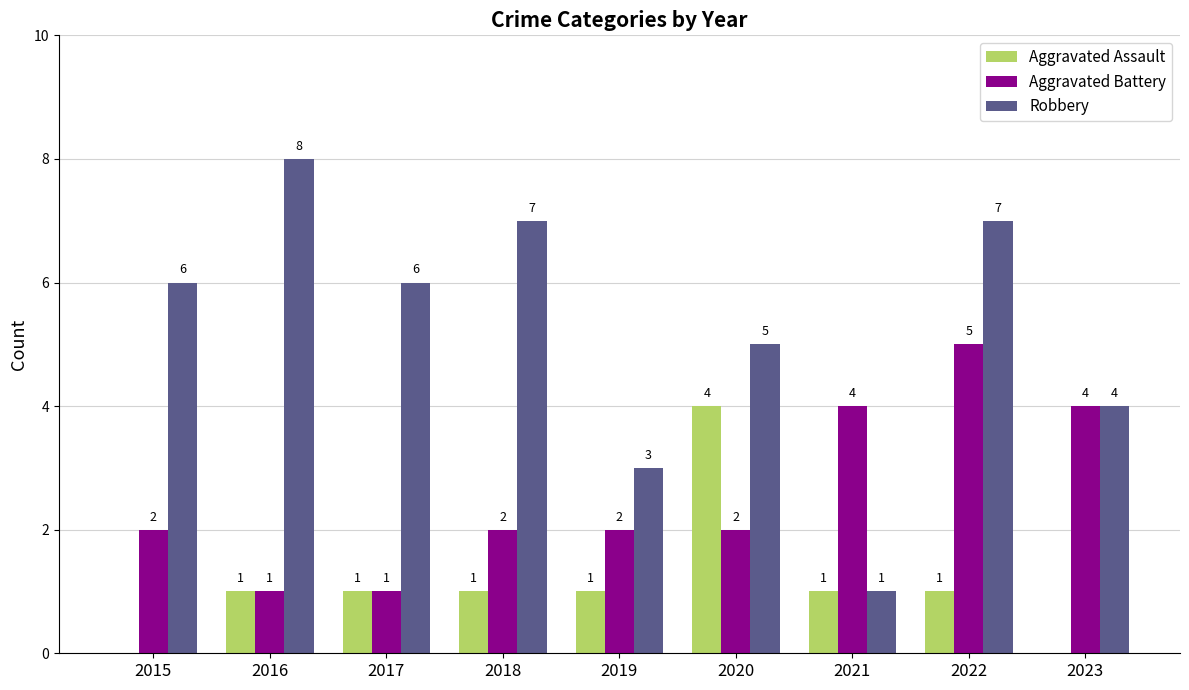

How many categories are shown in the chart?

9